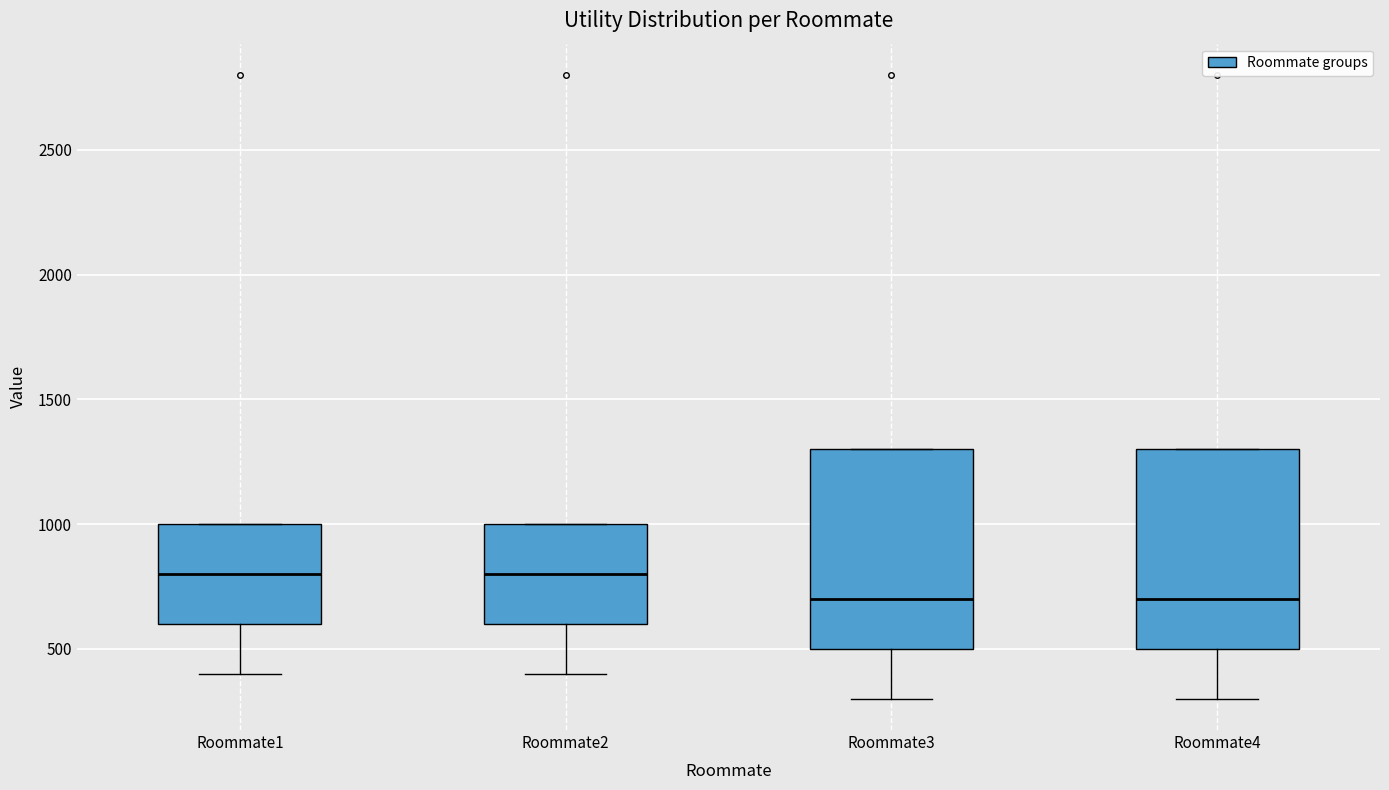

Reading left to right, transcribe this box plot: for each box, give where its median line is, the range the box spans, and where its two whiskers end, as read against the y-axis. The values are not printed on the chart, so give them approximately, as read against the axis.

Roommate1: median 800, box 600 to 1000, whiskers 400 to 1000
Roommate2: median 800, box 600 to 1000, whiskers 400 to 1000
Roommate3: median 700, box 500 to 1300, whiskers 300 to 1300
Roommate4: median 700, box 500 to 1300, whiskers 300 to 1300